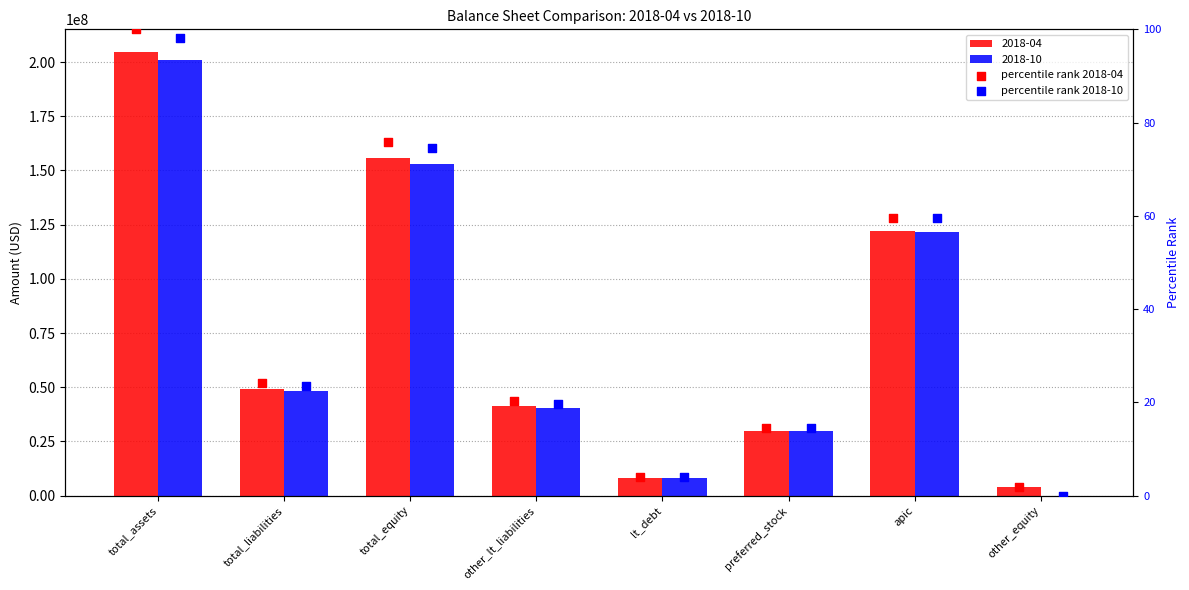

At how many categories does at least one series exceed 19?

5